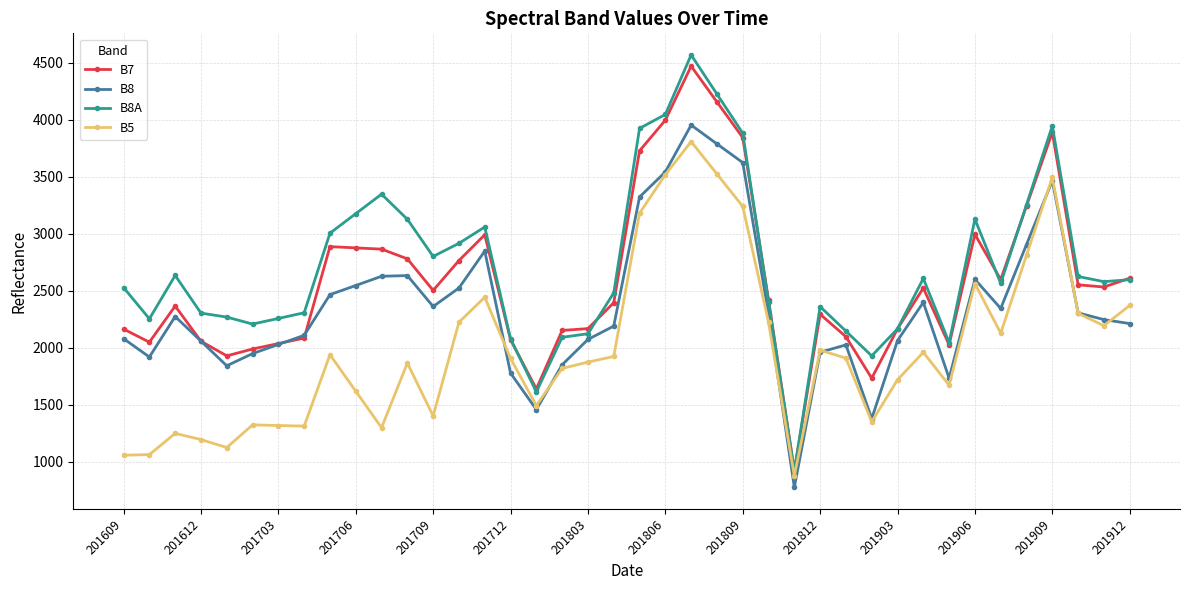

What is the maximum value shown in the chart?

4567